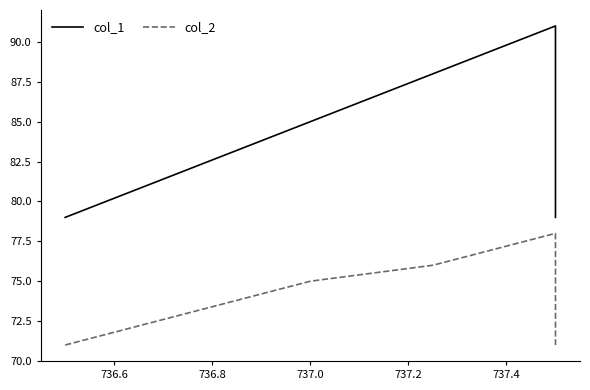

Does the chart display data point markers on the line(s)?

No